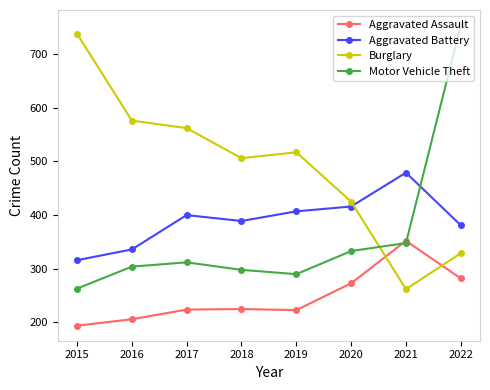

Is the value of Motor Vehicle Theft at 2021 greater than the value of Aggravated Assault at 2020?

Yes